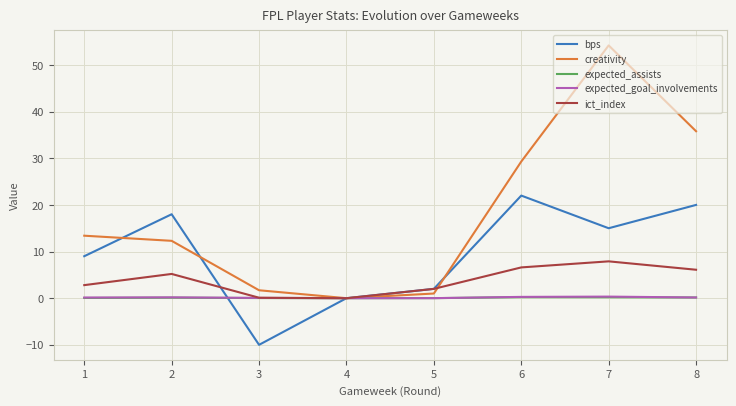

Is it true that expected_assists equals 0.0 at 5?

True